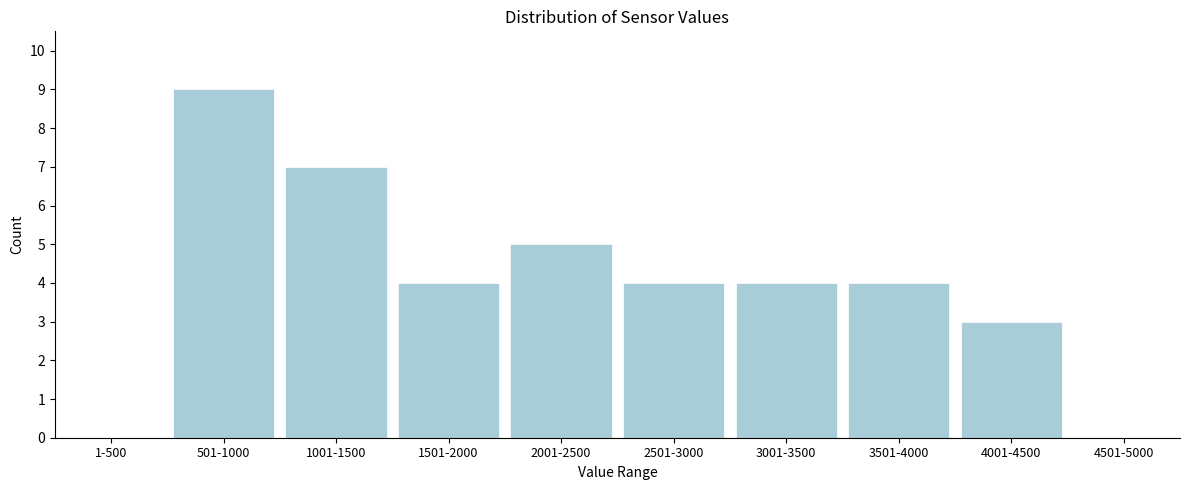

Reading right to left, what are all the values shown in this chart?

4501-5000=0	4001-4500=3	3501-4000=4	3001-3500=4	2501-3000=4	2001-2500=5	1501-2000=4	1001-1500=7	501-1000=9	1-500=0